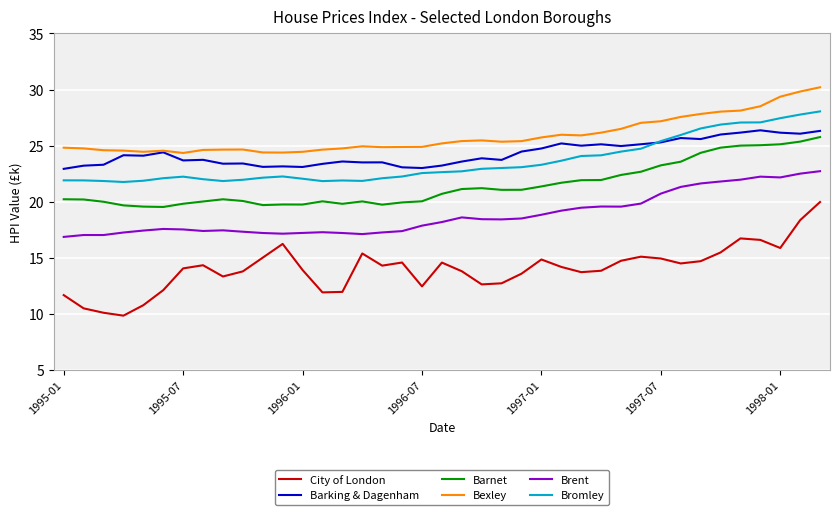

What is the average value of the Brent series?

18.8